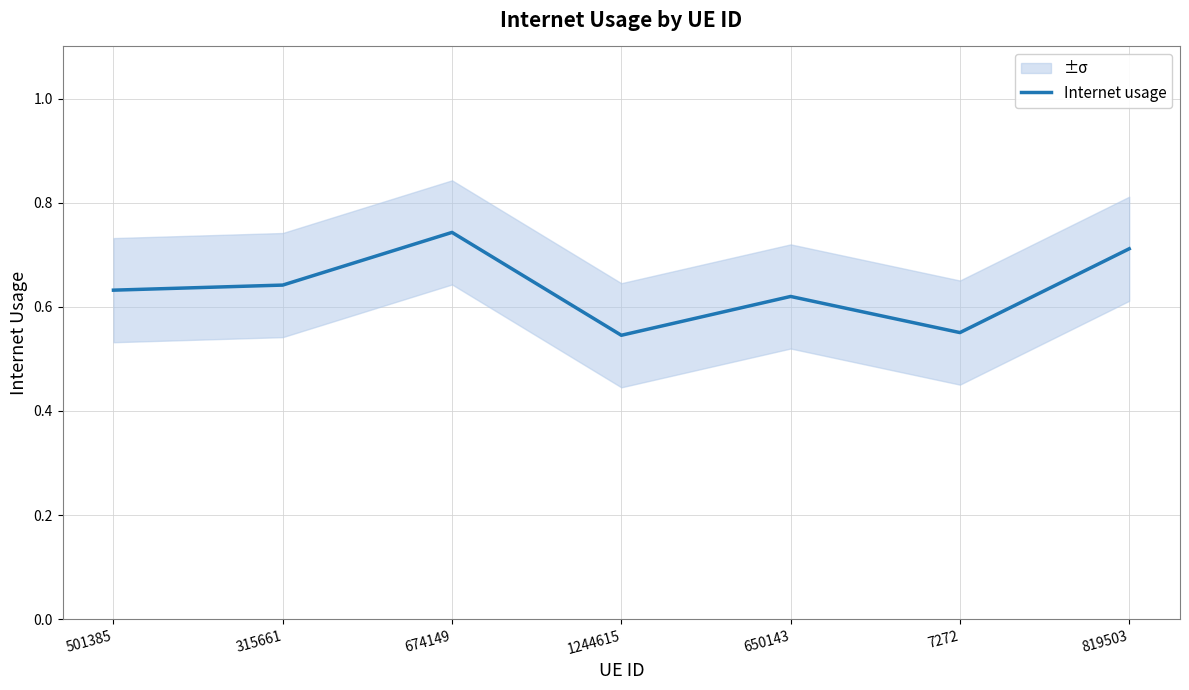

At which label is the value closest to 0?

1244615